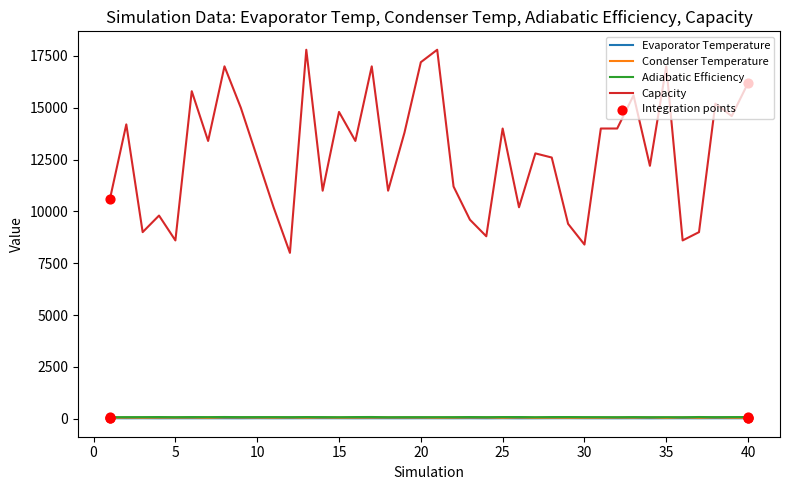

True or false: Adiabatic Efficiency and Capacity intersect in this chart.

False